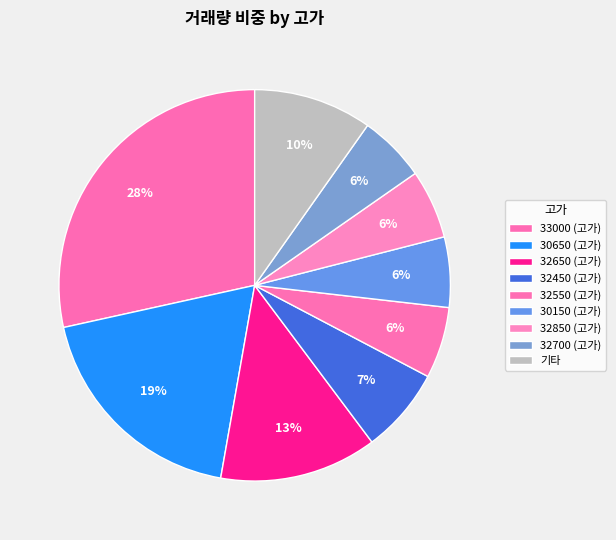

How many slices are in this pie chart?

9